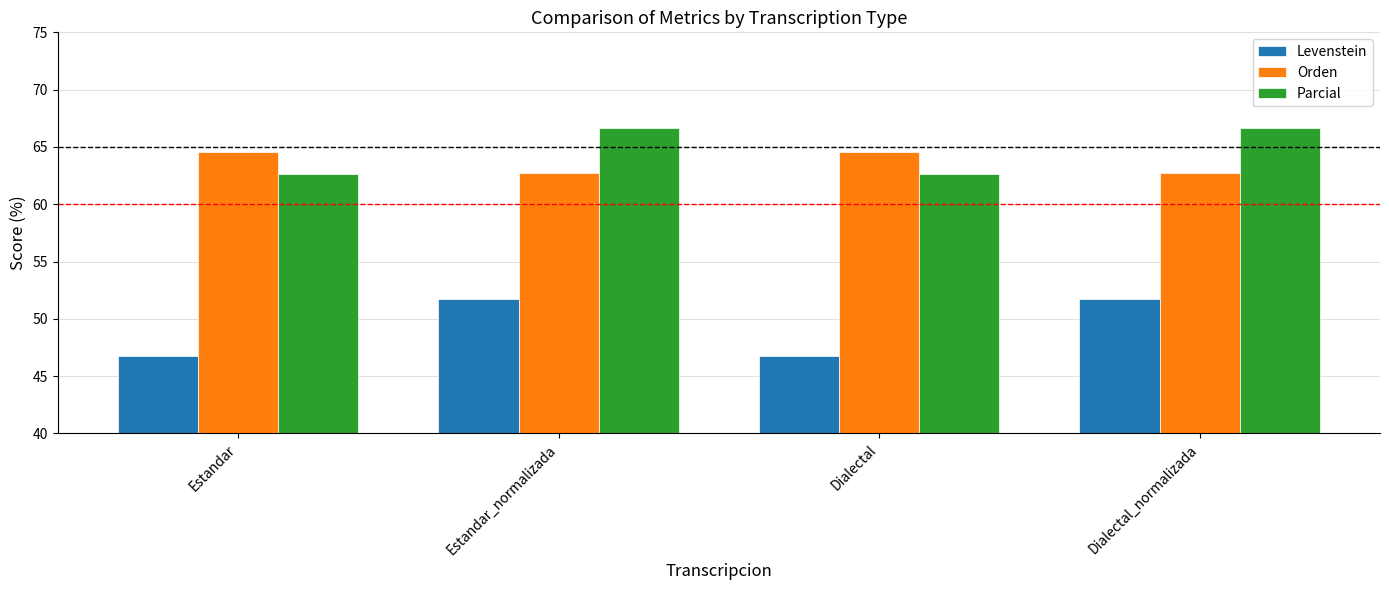

Which series changed the most between Dialectal and Dialectal_normalizada?

Levenstein